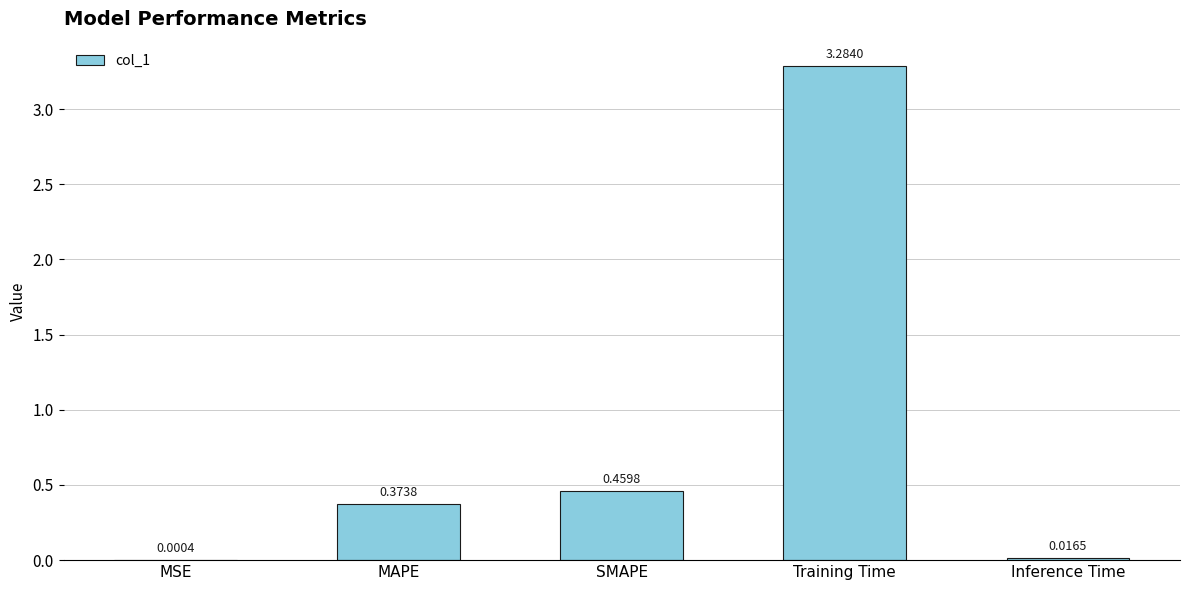

At which label is the value closest to 1?

SMAPE